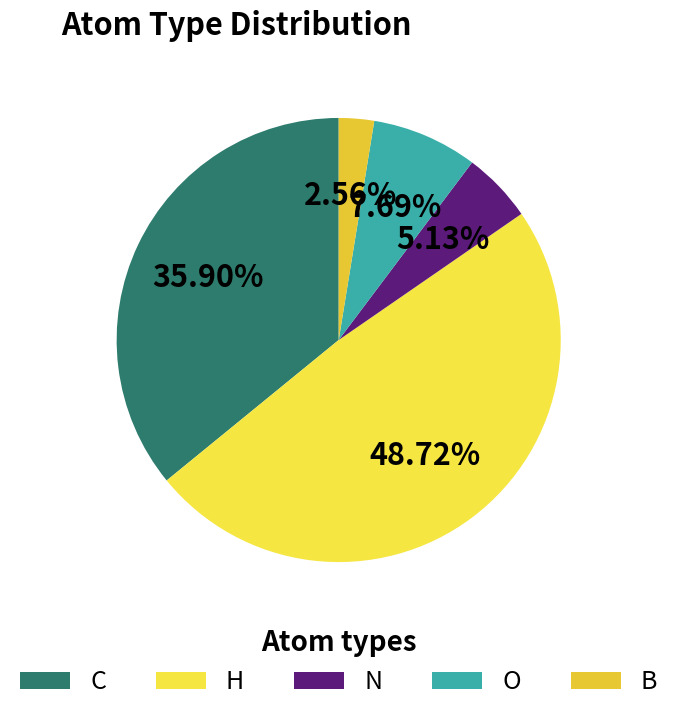

Is there any slice that represents more than half of the pie?

No